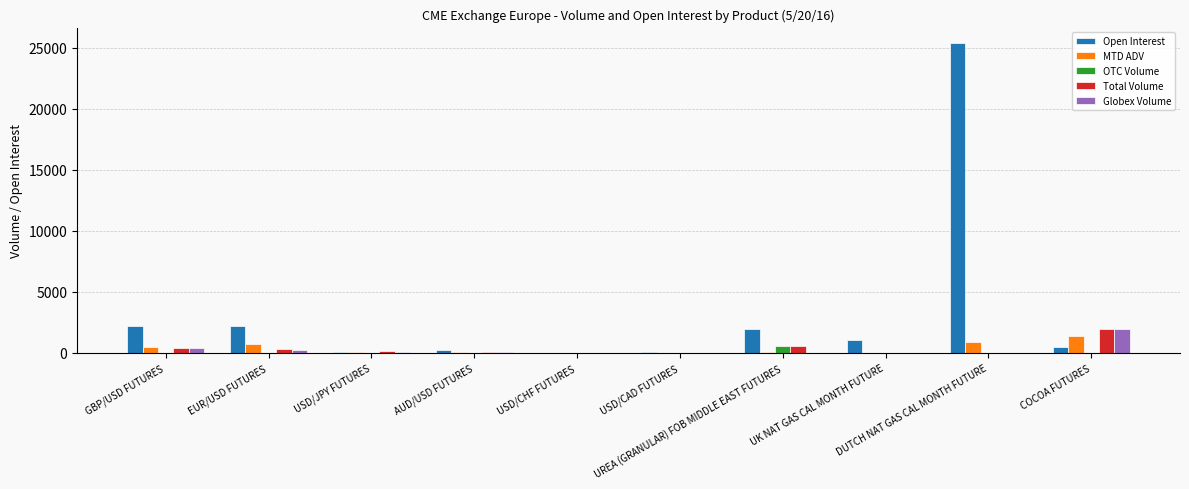

What is the maximum value for OTC Volume?

600.0